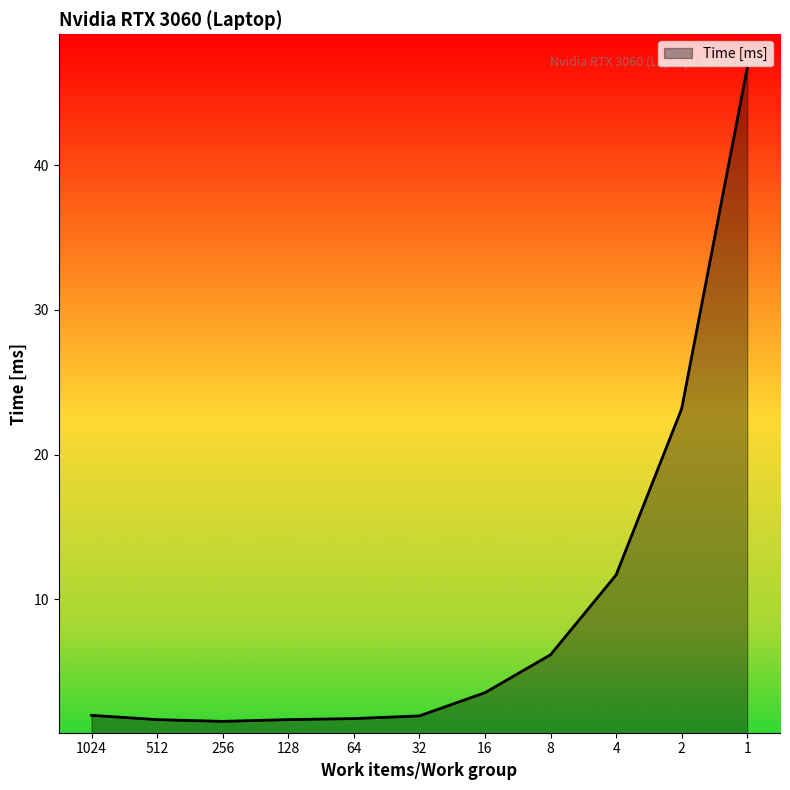

What is the change in value from 128 to 2?

+21.5